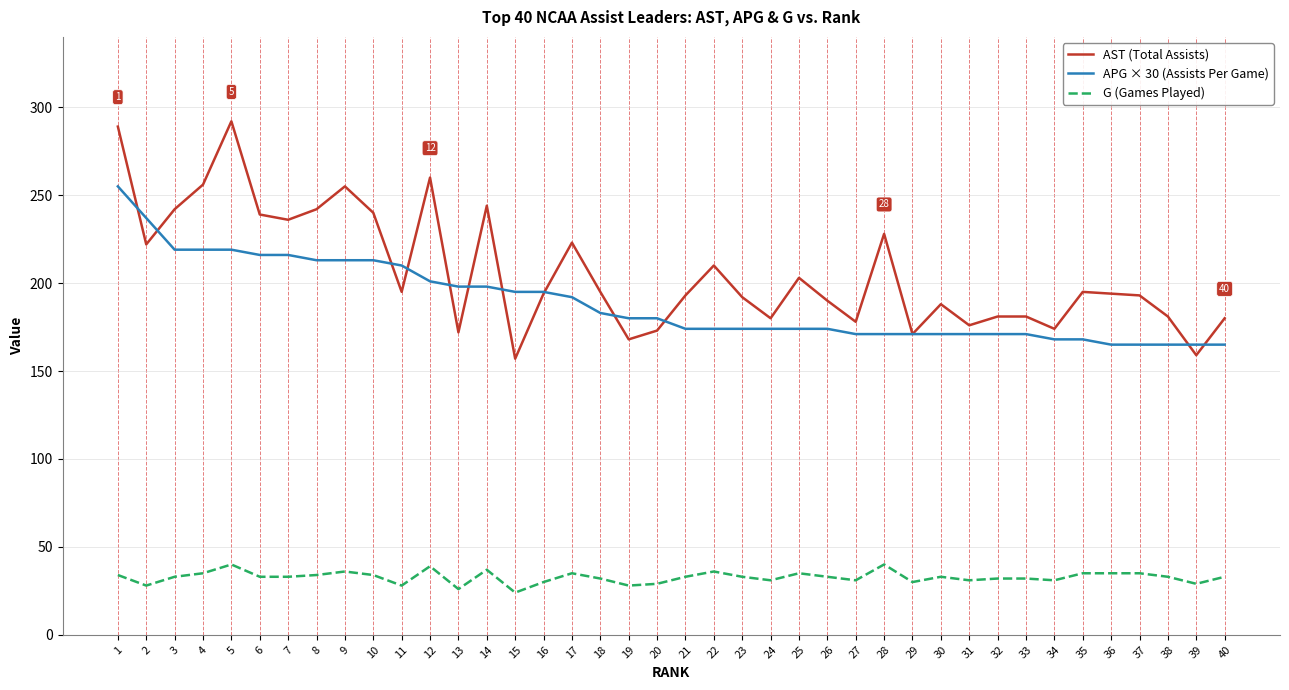

Rank the series by their maximum value, from lowest to highest.

G (Games Played), APG × 30 (Assists Per Game), AST (Total Assists)